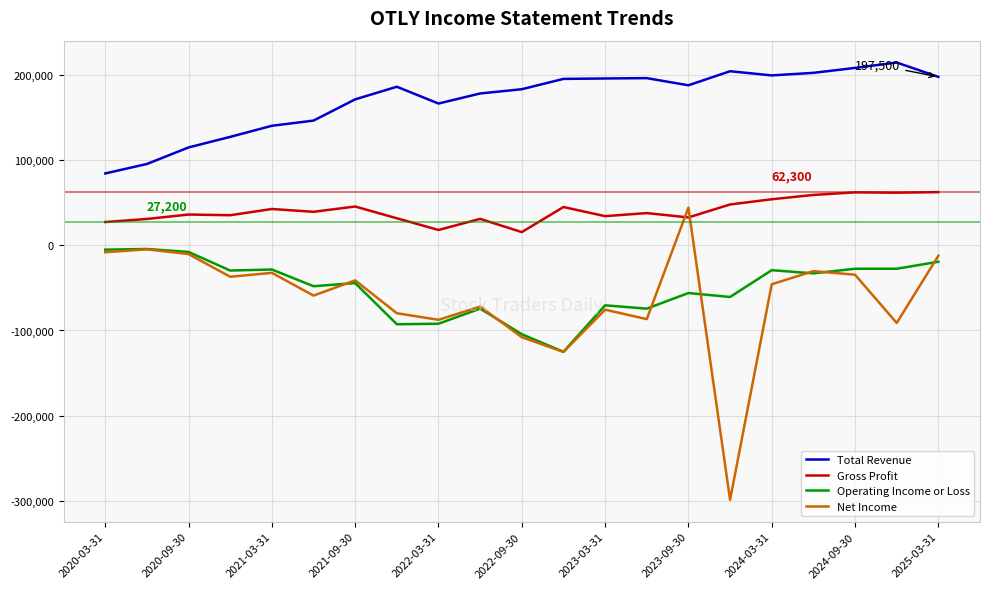

What is the maximum value shown in the chart?

214300